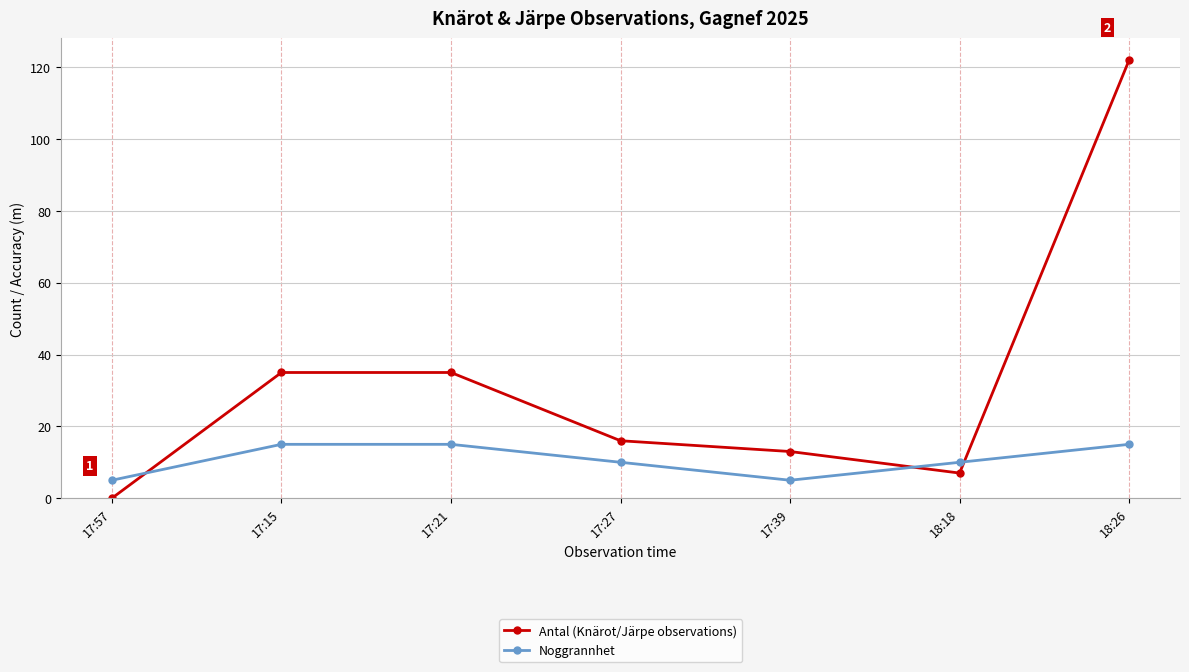

What is the label of the 4th point from the left?

17:27